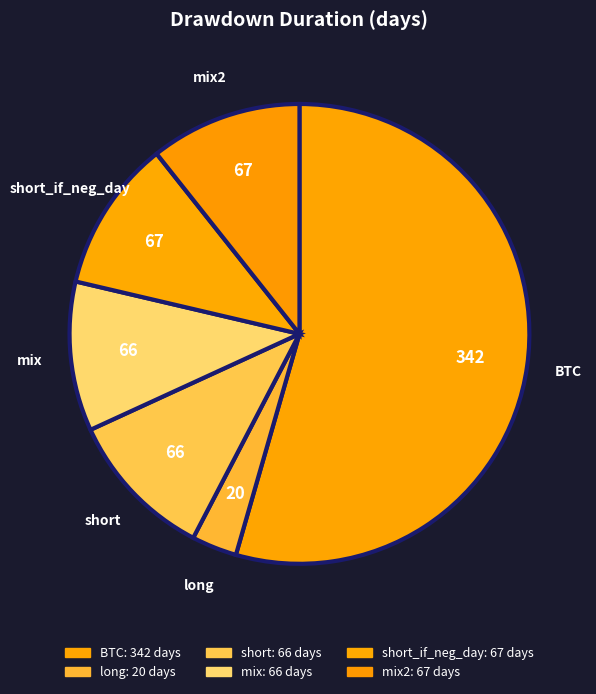

Approximately how many times larger is the value at short compared to long?

3.3